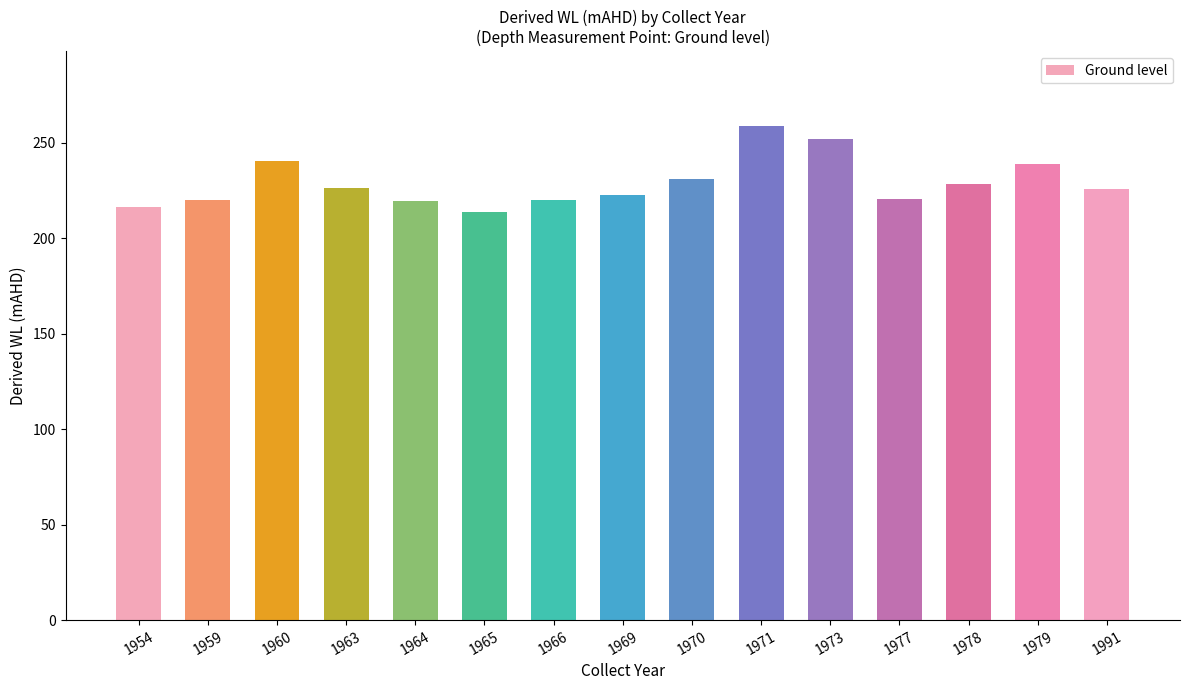

What is the maximum value shown in the chart?

259.1